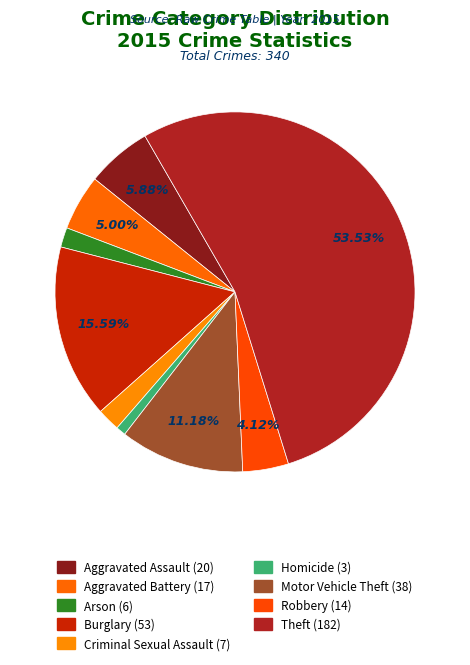

What is the total percentage of Theft and Robbery?

57.6%